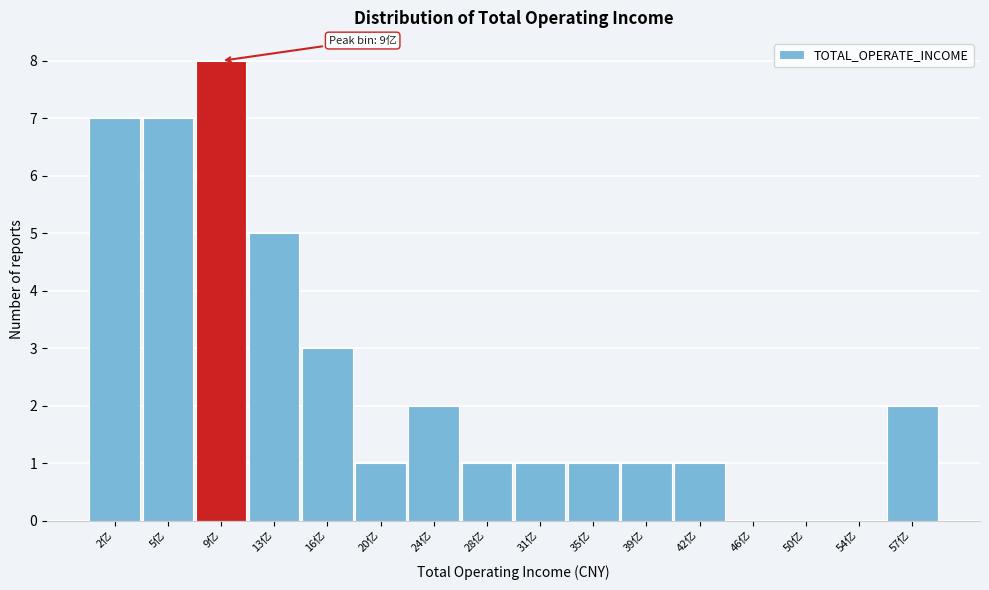

Reading left to right, what are all the values shown in this chart?

2亿=7	5亿=7	9亿=8	13亿=5	16亿=3	20亿=1	24亿=2	28亿=1	31亿=1	35亿=1	39亿=1	42亿=1	46亿=0	50亿=0	54亿=0	57亿=2